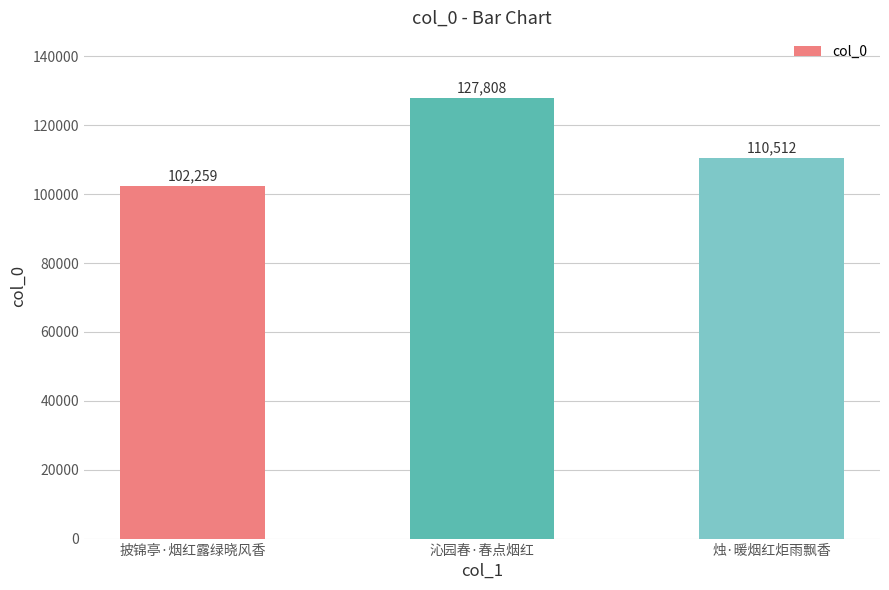

What position from the right is 烛·暖烟红炬雨飘香?

1